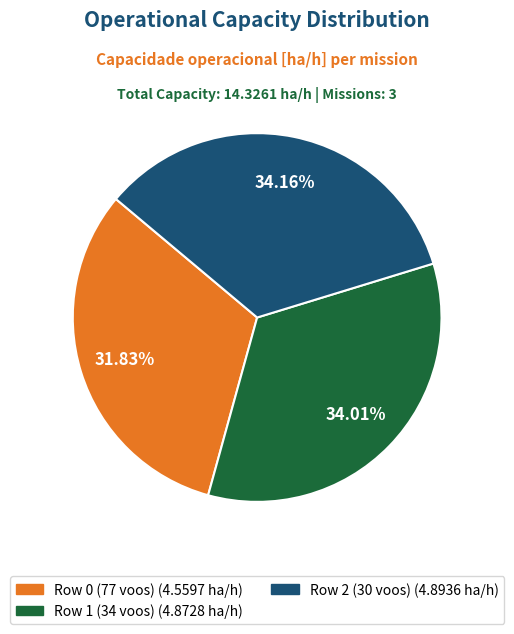

To the nearest percent, what percentage of the pie is Row 2 (30 voos)?

34%